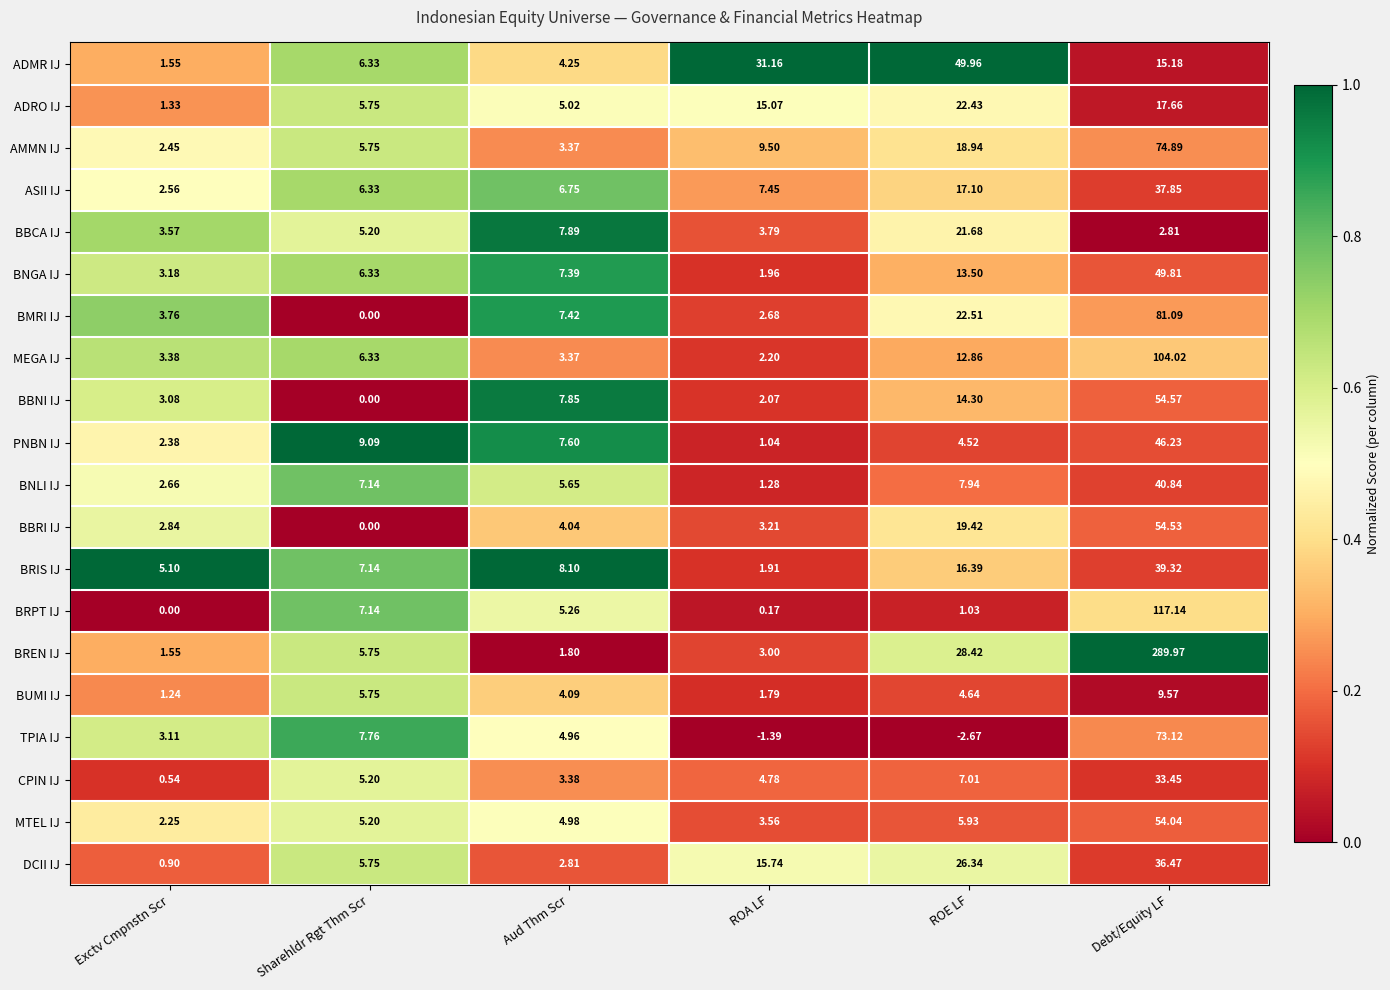

What is the total value across all series at ROA LF?

111.0